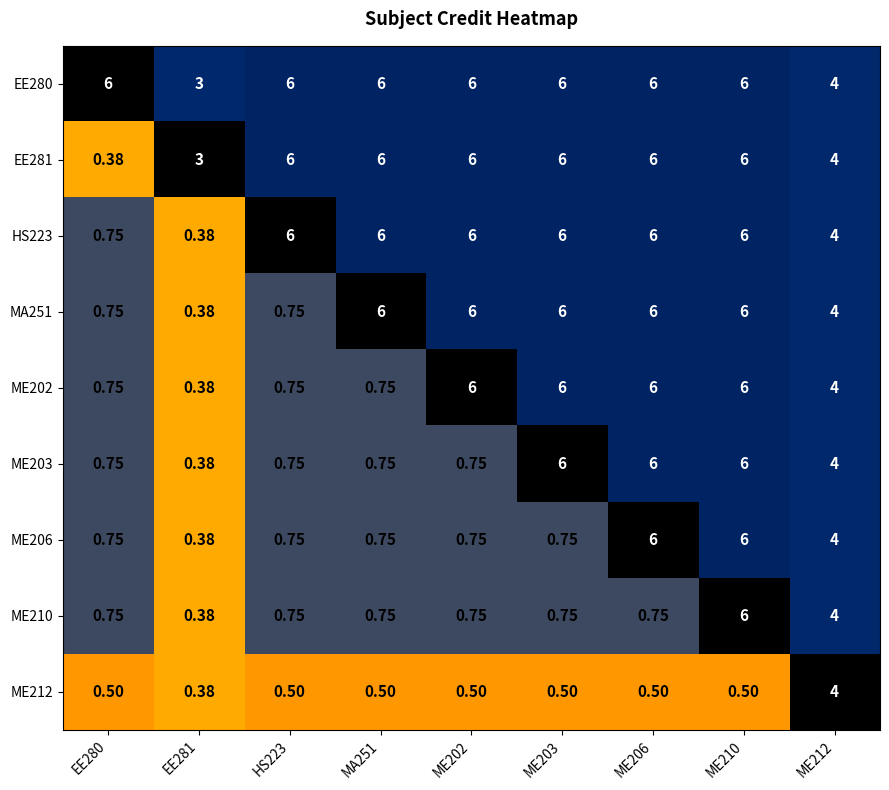

Which series has the largest total across all categories?

EE280